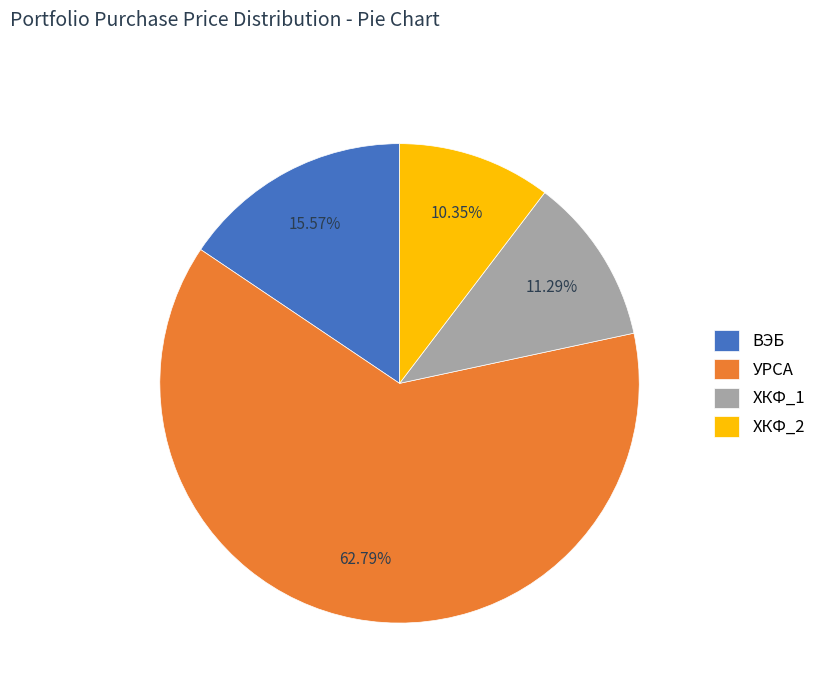

True or false: ХКФ_1 accounts for 1% of the total.

False